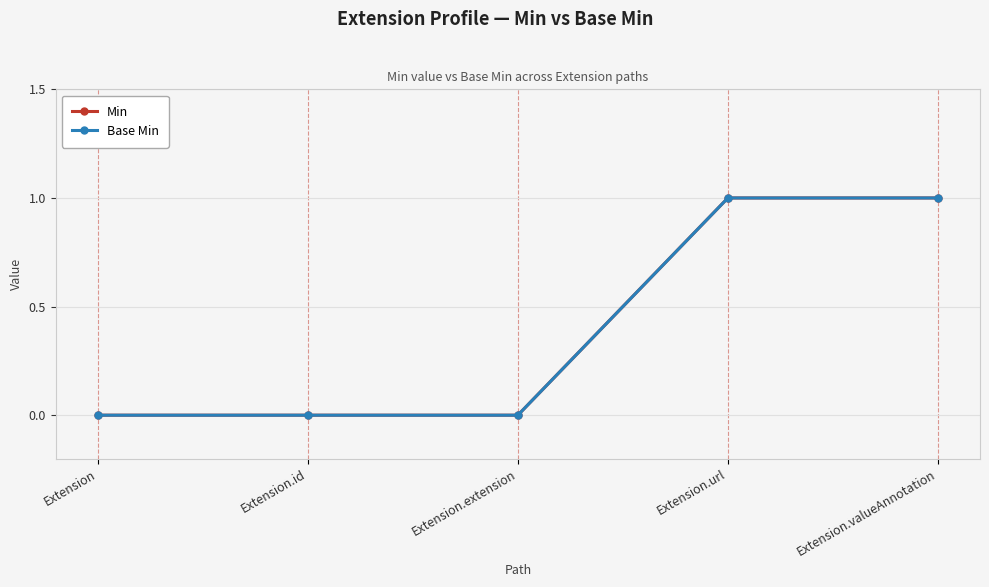

Reading left to right, list all the values displayed in this chart.

Min: Extension=0	Extension.id=0	Extension.extension=0	Extension.url=1	Extension.valueAnnotation=1
Base Min: Extension=0	Extension.id=0	Extension.extension=0	Extension.url=1	Extension.valueAnnotation=1